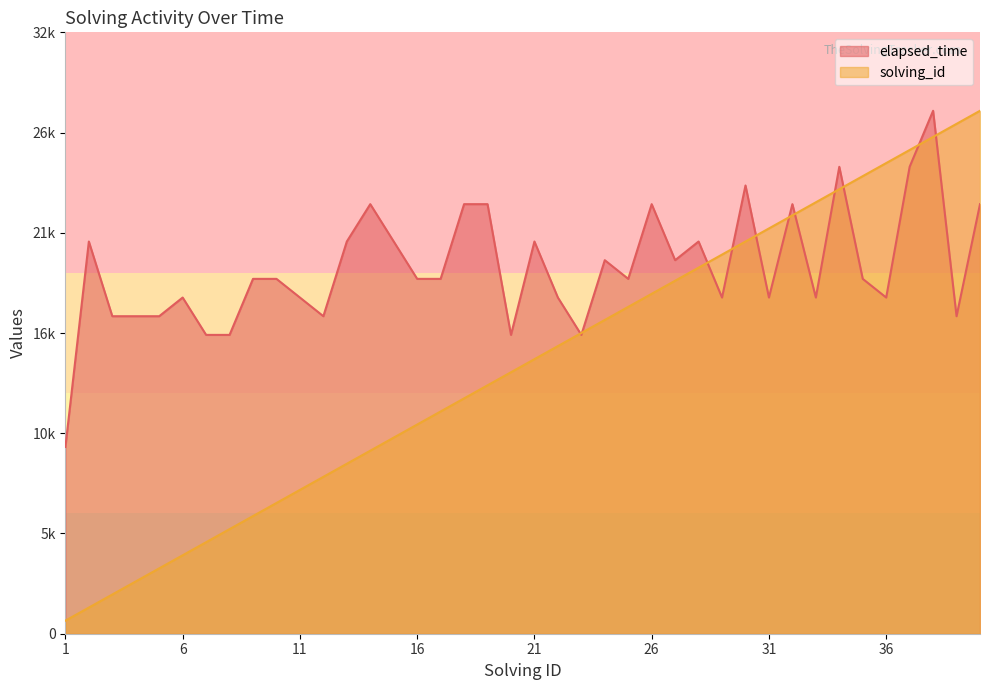

Is it true that elapsed_time equals 21000 at 13?

True